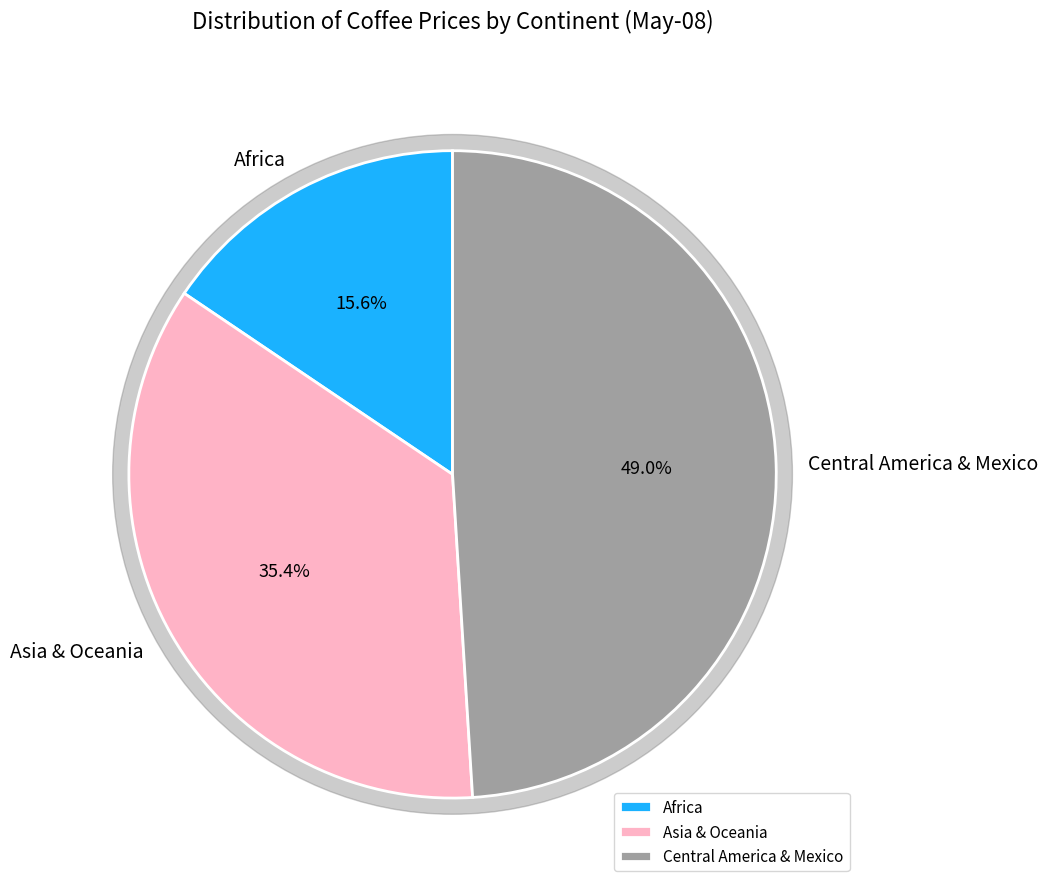

Count the number of slices in the pie.

3